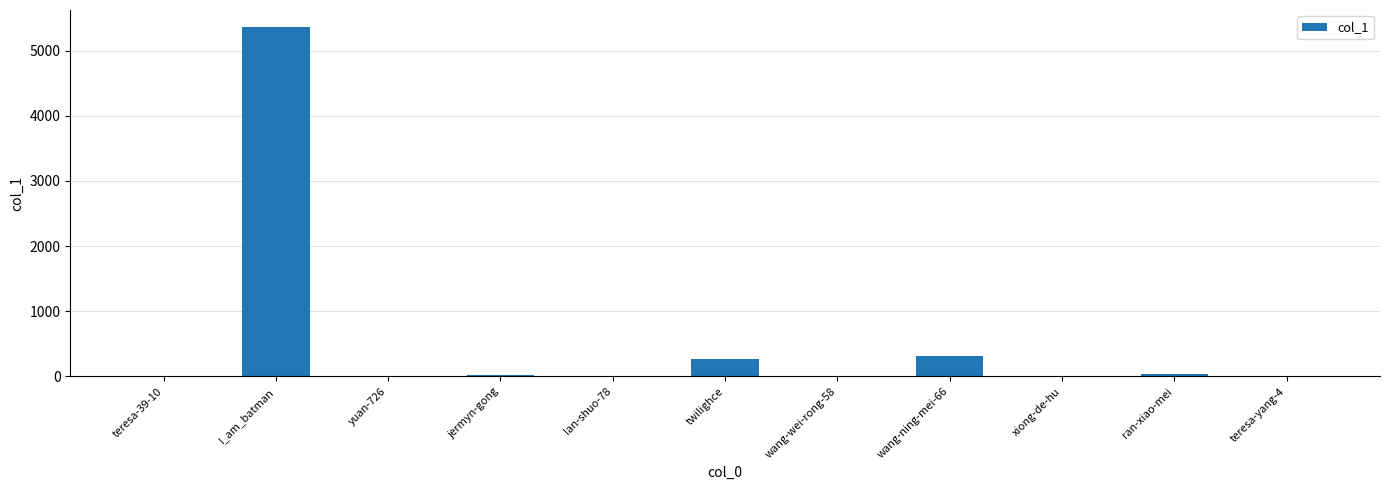

What is the sum of all values?

6013